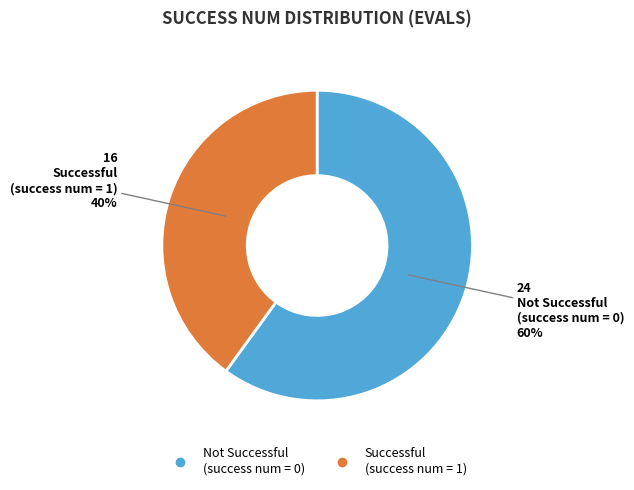

To the nearest percent, what is the average slice percentage?

50%